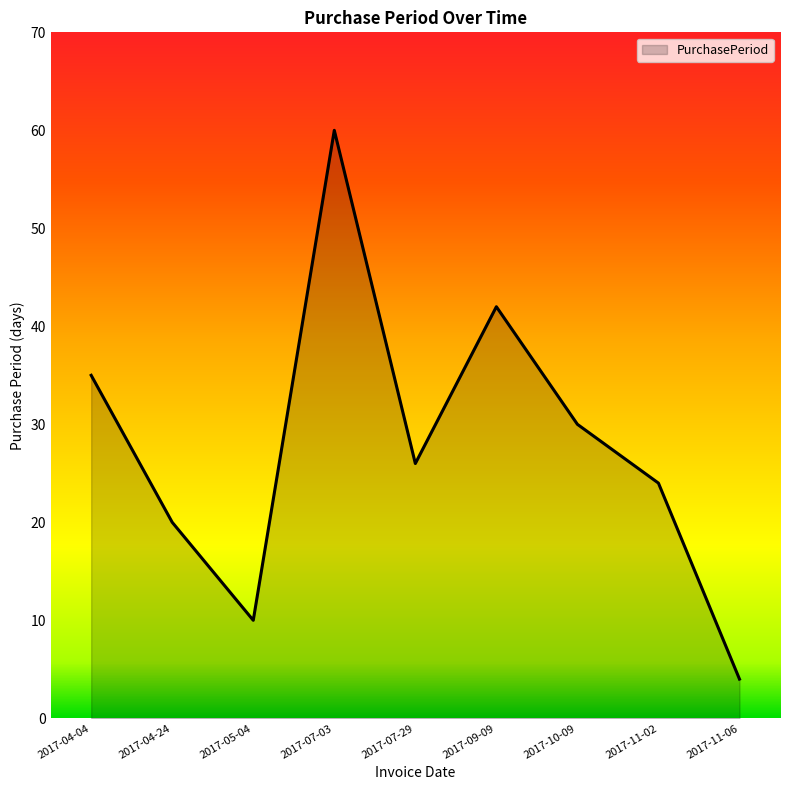

What is the sum of all values?

251